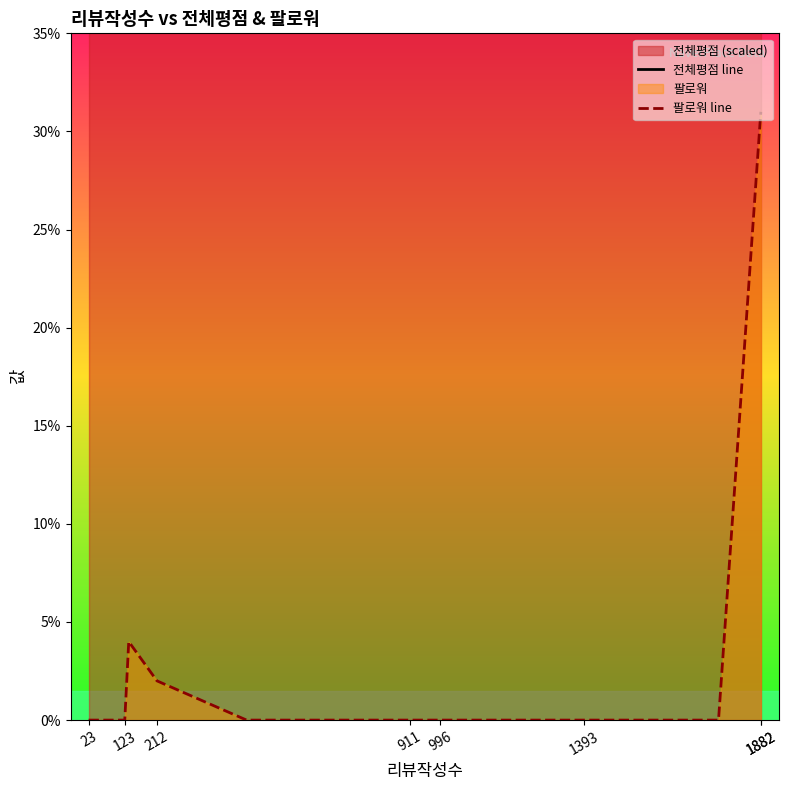

True or false: 팔로워 line has more than 0 interior local peaks.

True